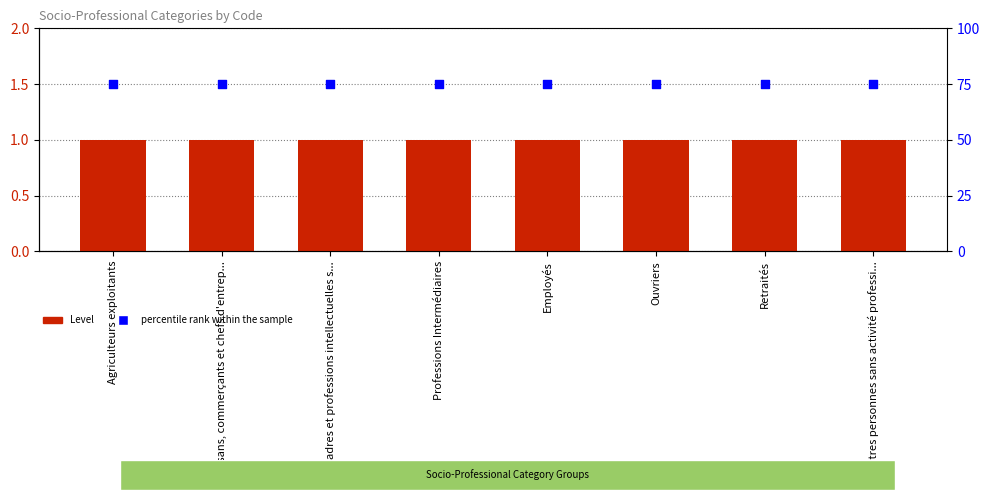

Which series has the largest Y range (max minus min)?

Level